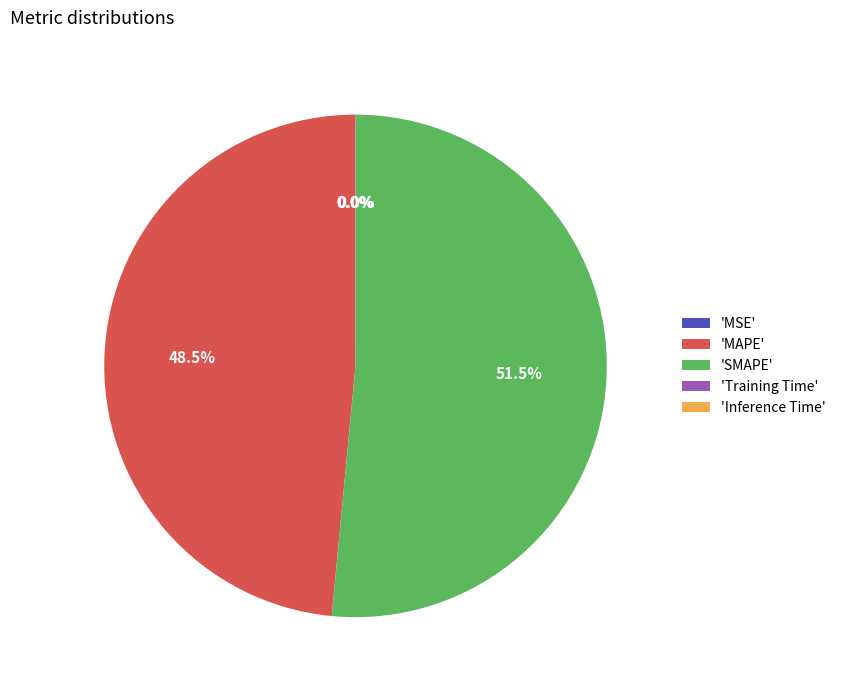

What portion of the pie excludes 'SMAPE'?

48.5%